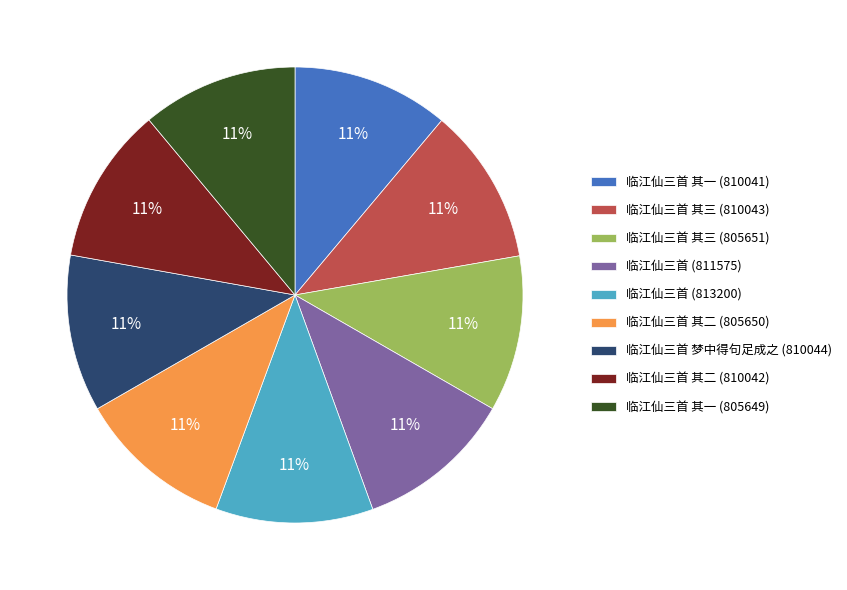

What is the ratio of the value at 临江仙三首 其三 (805651) to the value at 临江仙三首 其一 (805649)?

1.0